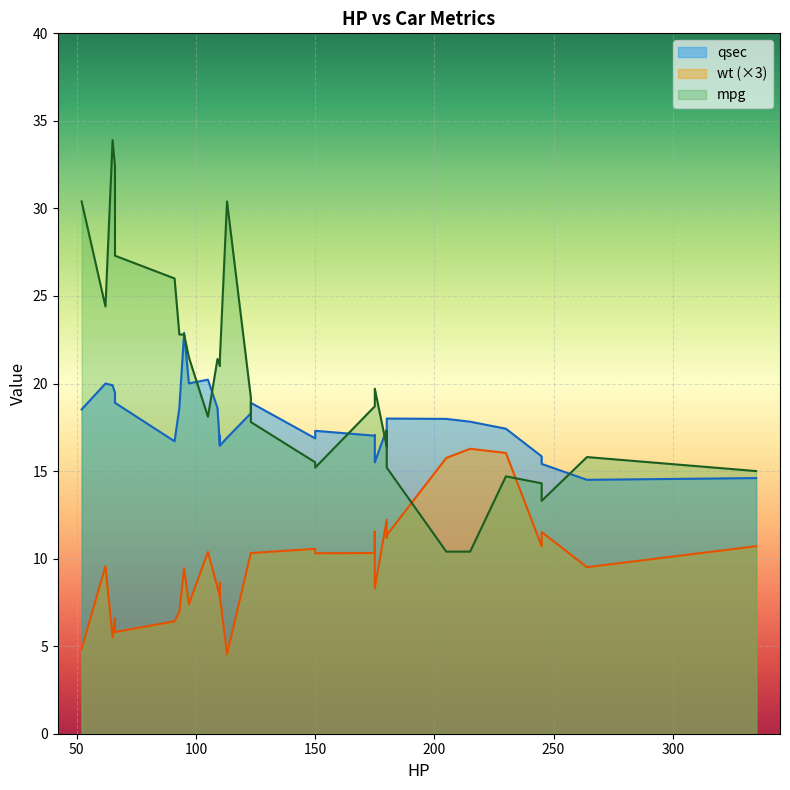

What is the value of the wt point at the 4th from the left?

6.6